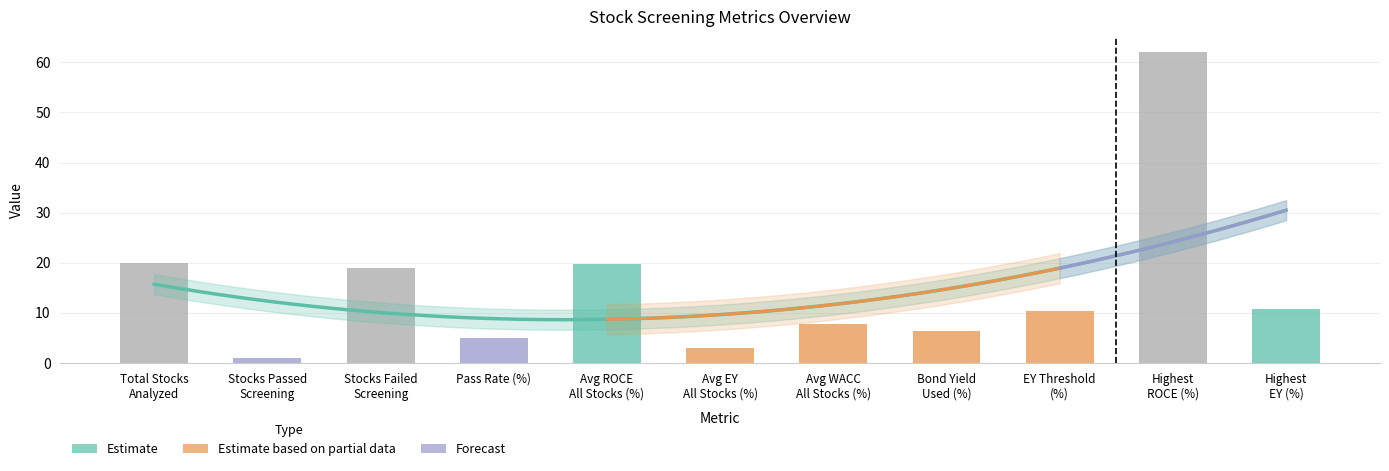

Rank the categories by value from highest to lowest.

Highest
ROCE (%), Total Stocks
Analyzed, Avg ROCE
All Stocks (%), Stocks Failed
Screening, Highest
EY (%), EY Threshold
(%), Avg WACC
All Stocks (%), Bond Yield
Used (%), Pass Rate (%), Avg EY
All Stocks (%), Stocks Passed
Screening